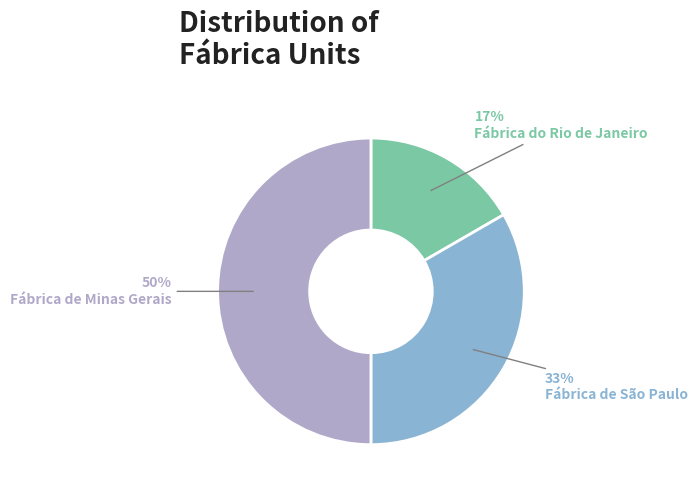

Which slice is the smallest?

Fábrica do Rio de Janeiro